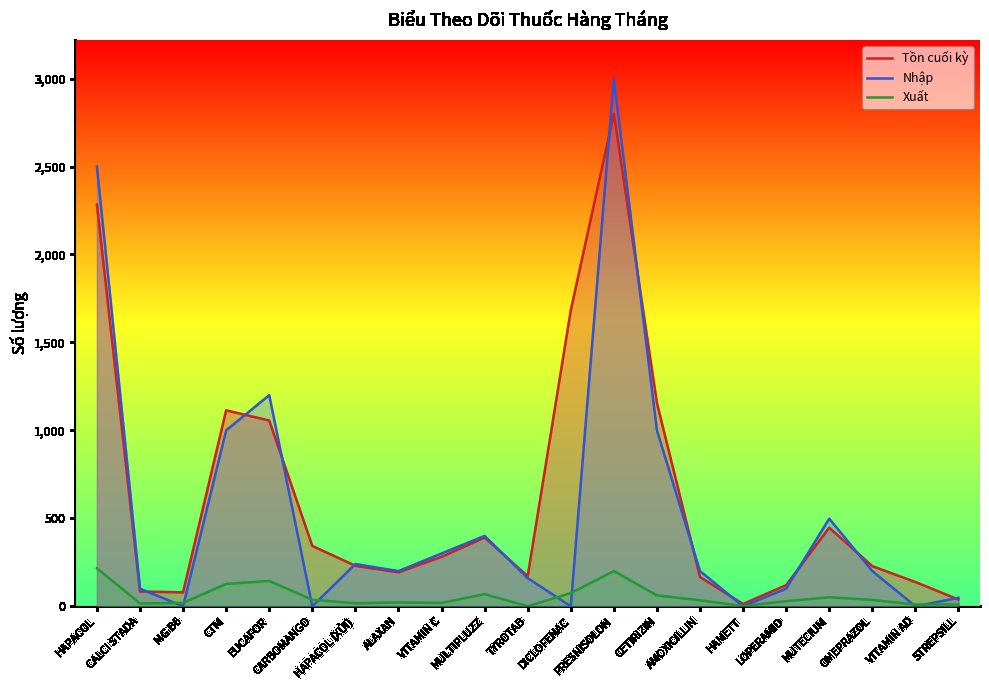

Between CTM and PRESNISOLON, which series saw the biggest shift?

Nhập